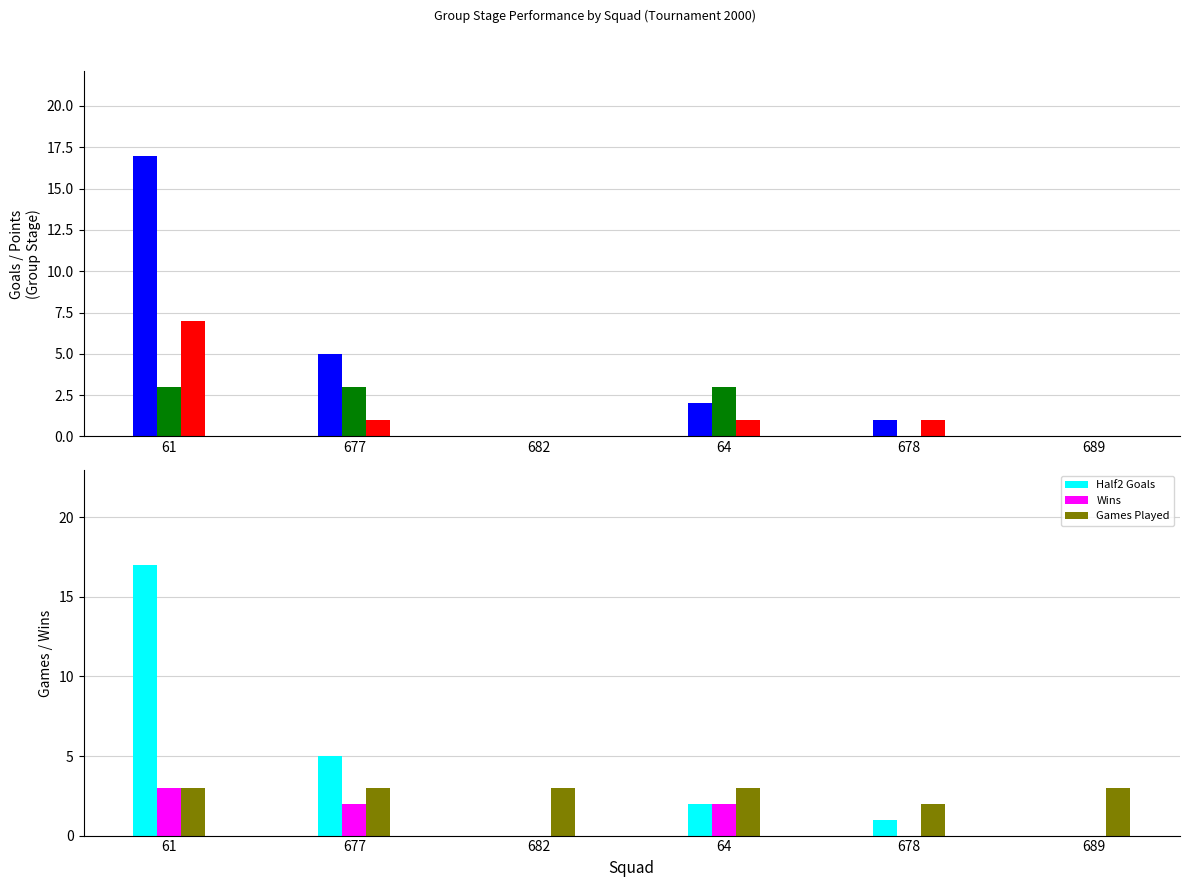

What is the label of the 5th bar from the left?

678